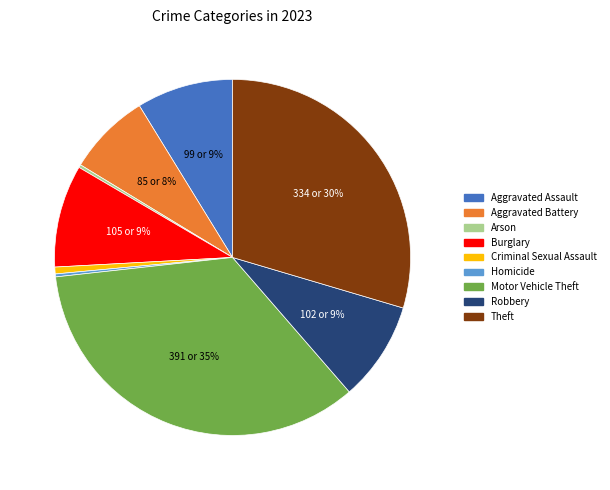

To the nearest percent, what is the average slice percentage?

11%